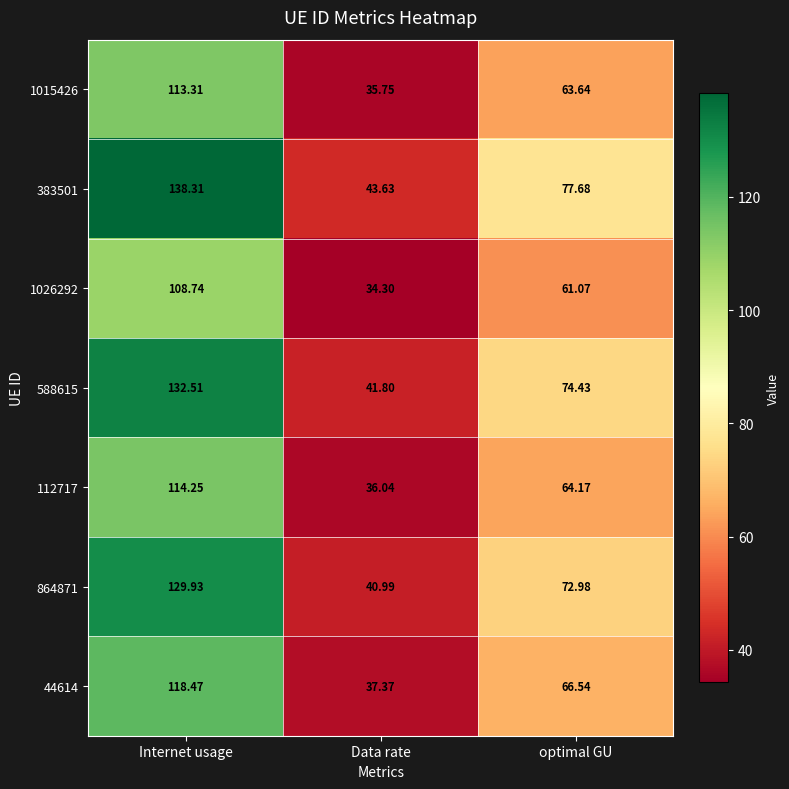

Rank the categories by 44614 value from lowest to highest.

Data rate, optimal GU, Internet usage